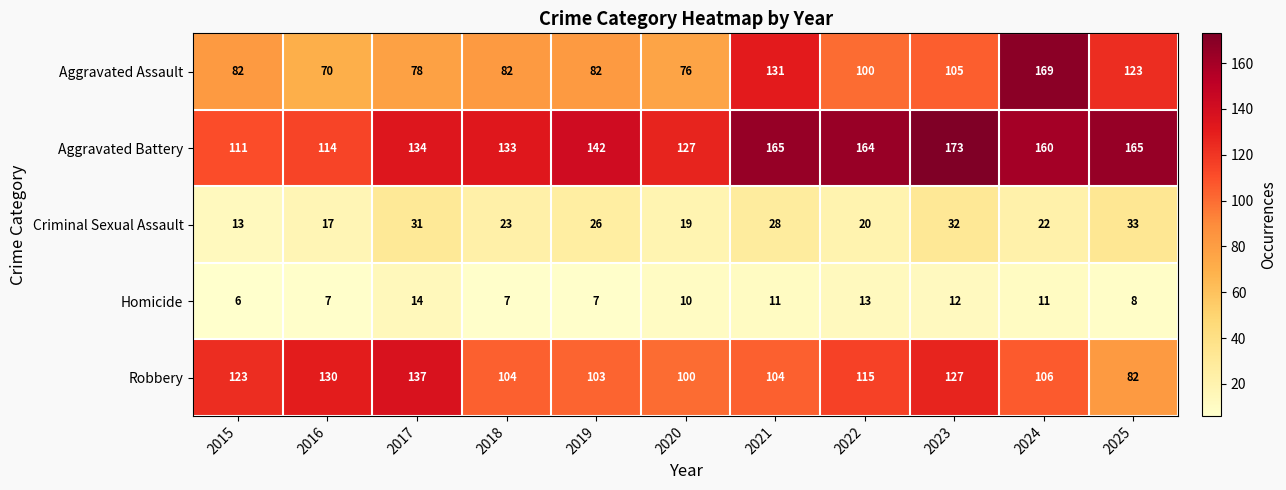

At which label does Homicide first exceed 10?

2017